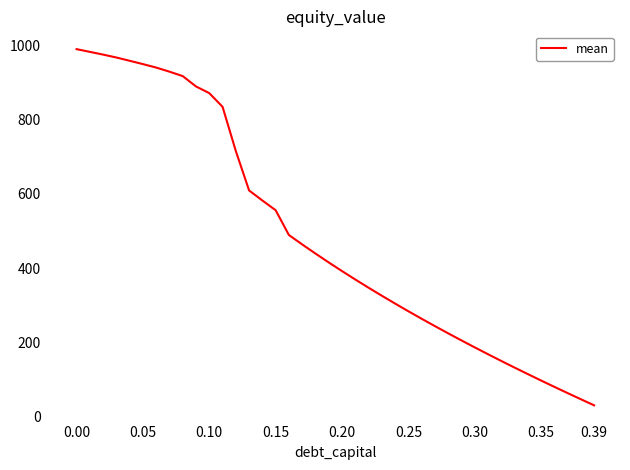

Reading right to left, transcribe all the data shown in this chart.

30.7	47.1	63.7	80.5	97.5	114.8	132.4	150.2	168.3	186.7	205.5	224.6	244.0	263.8	284.0	304.7	325.8	347.4	369.5	392.2	415.5	439.4	463.9	489.3	556.0	582.2	609.2	715.2	834.4	871.3	889.2	917.1	929.1	940.1	949.4	958.4	967.2	975.1	982.4	989.8